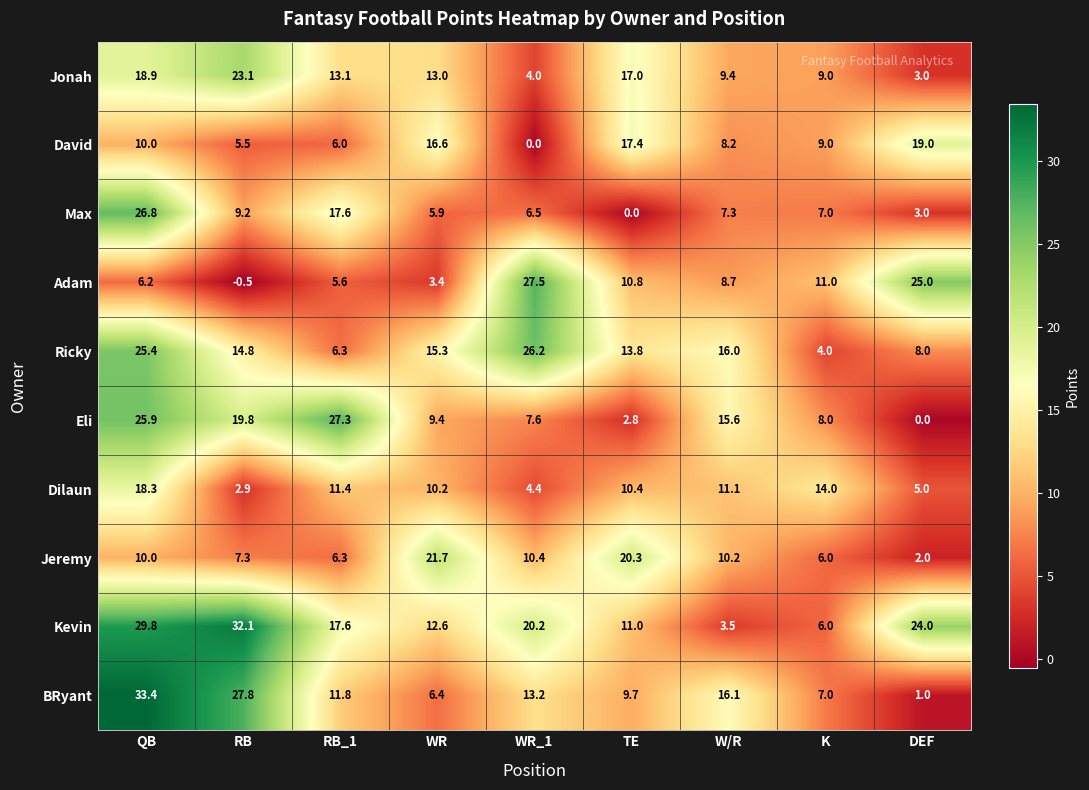

At how many categories does at least one series exceed 13?

9